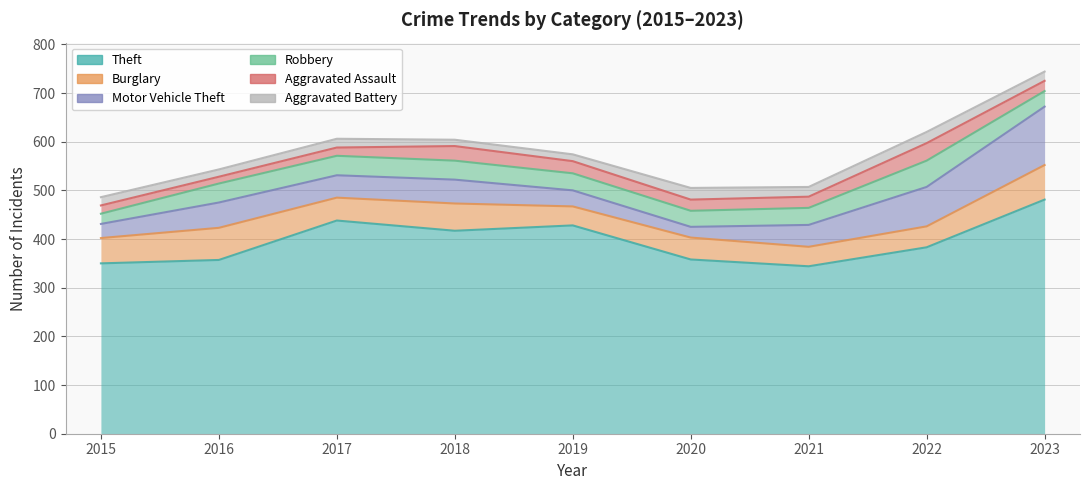

At which category is the sum across all series the highest?

2023